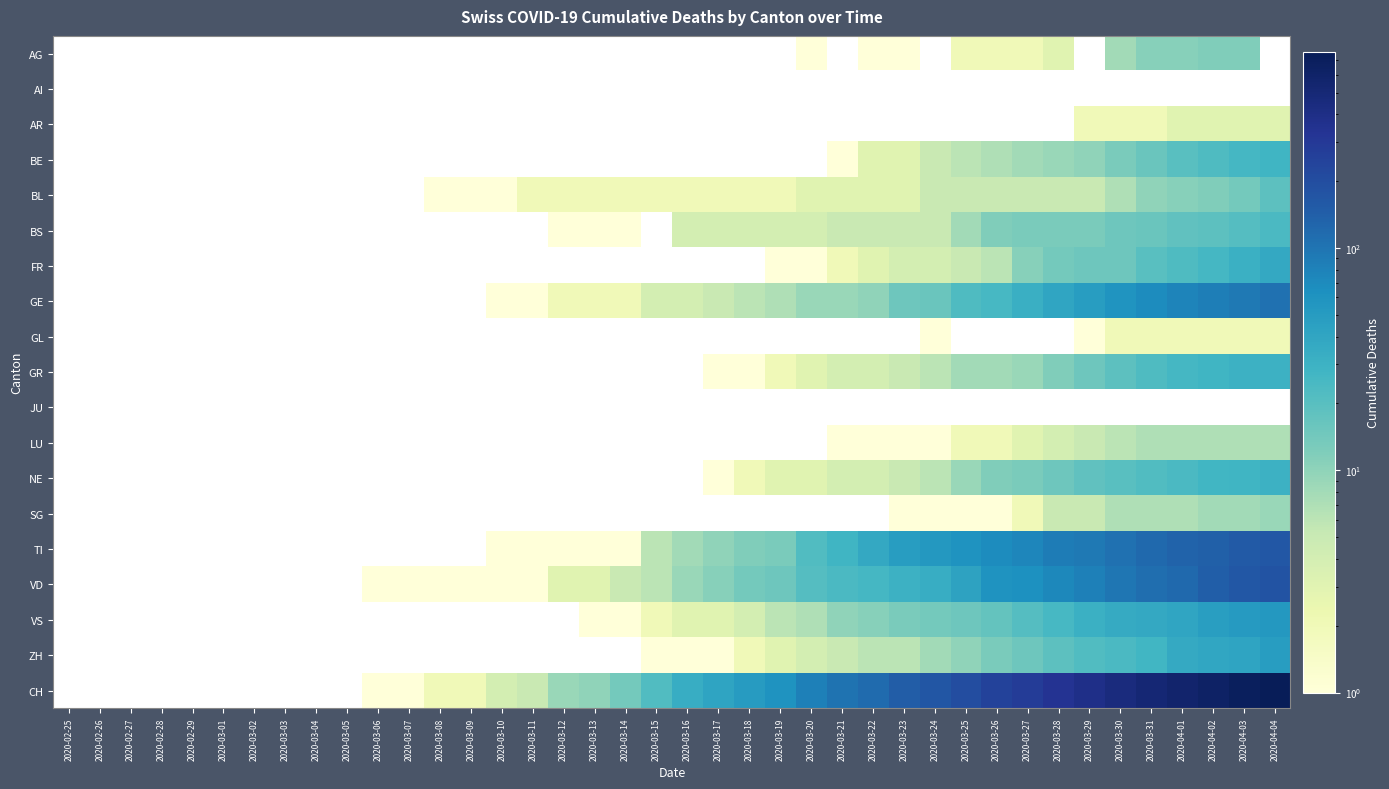

What is the total value across all series at 2020-03-22?

232